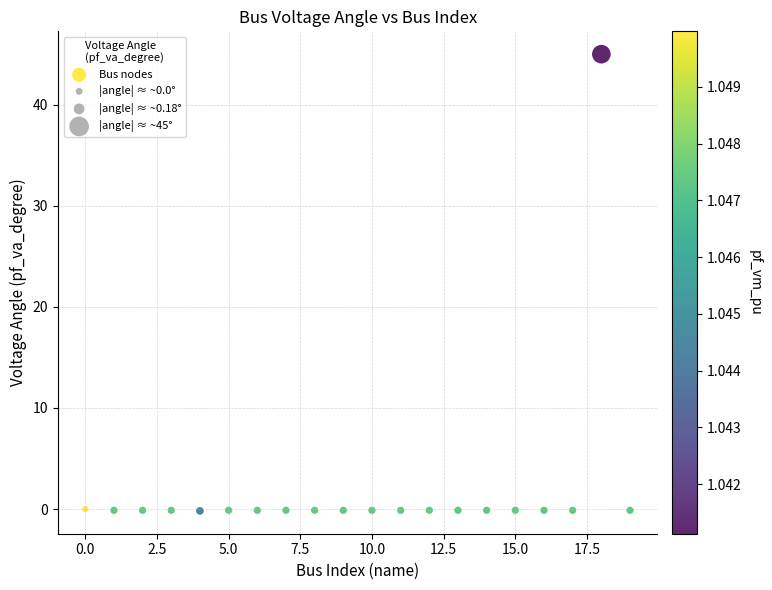

What is the range of Y values (max minus min)?

45.2